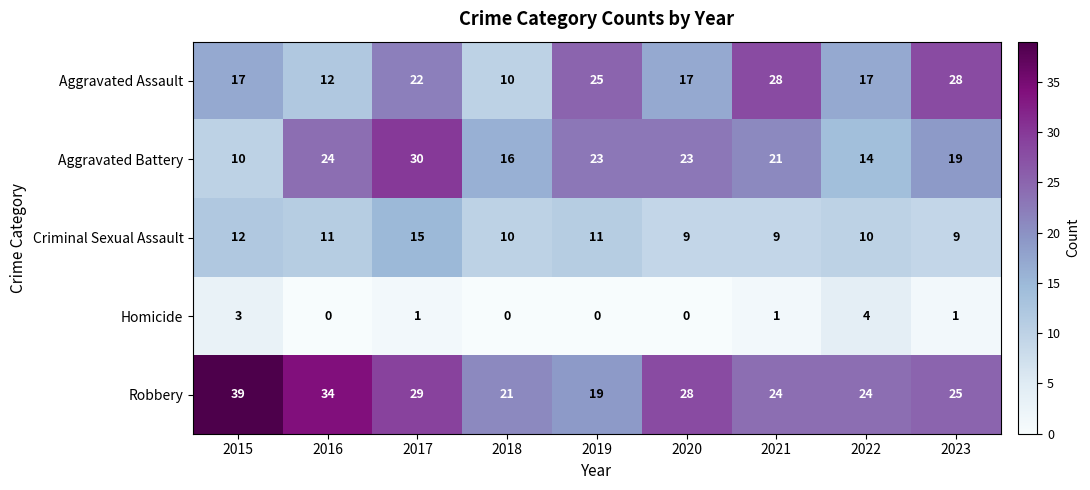

What is the difference between the highest and lowest values at 2018?

21